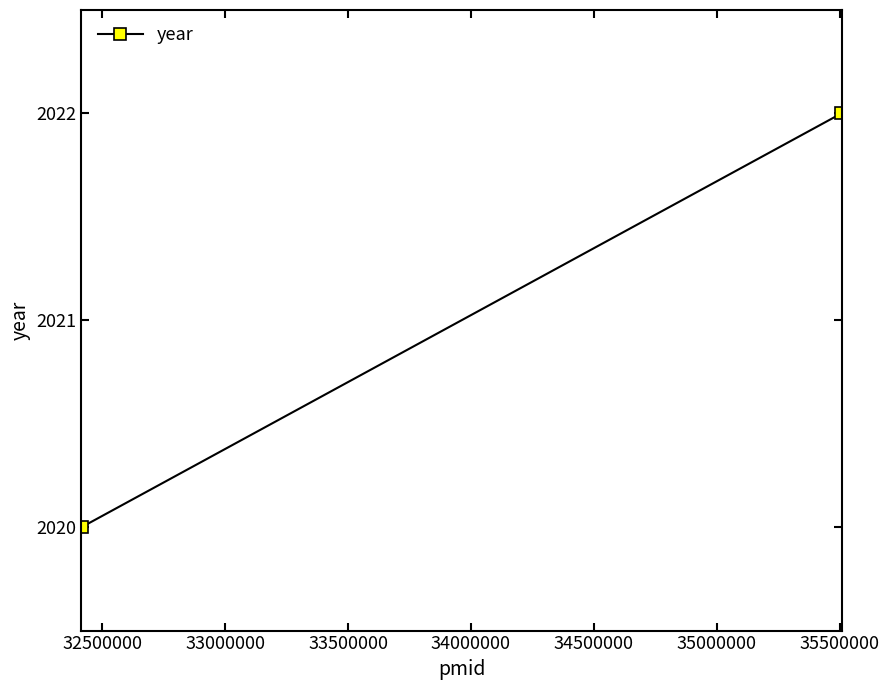

What is the value of the 1st point from the left?

2020